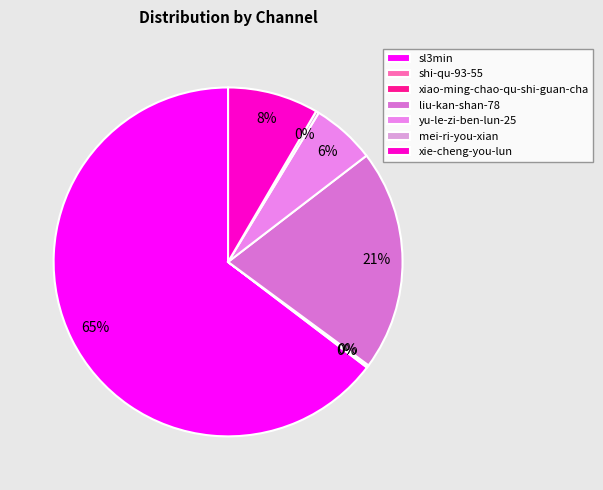

To the nearest percent, what is the difference between the largest and smallest slice percentages?

65%